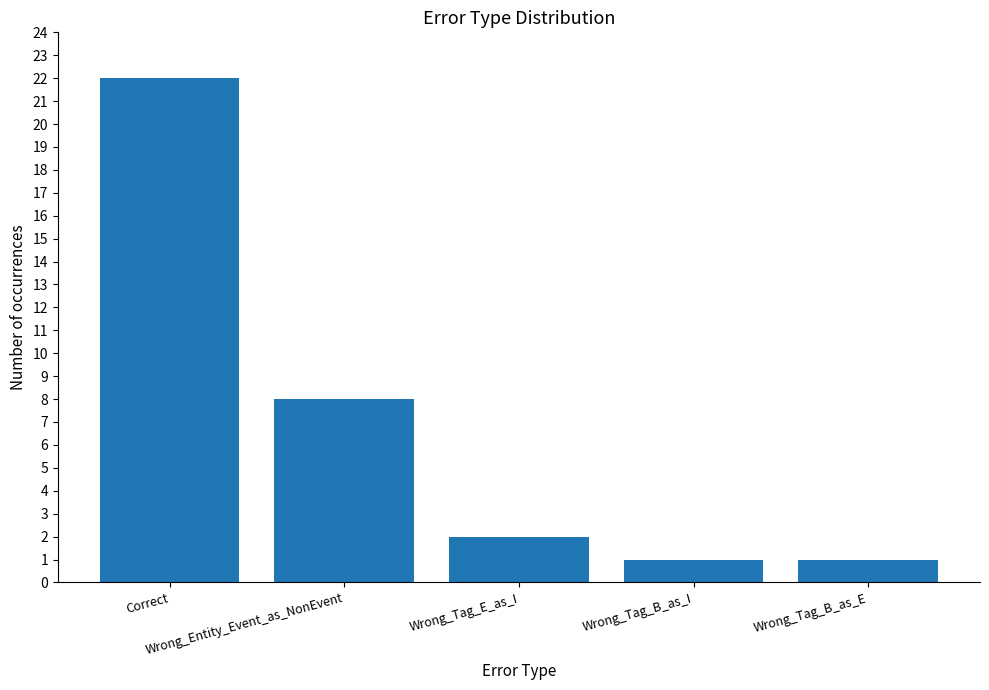

What is the greatest value displayed?

22